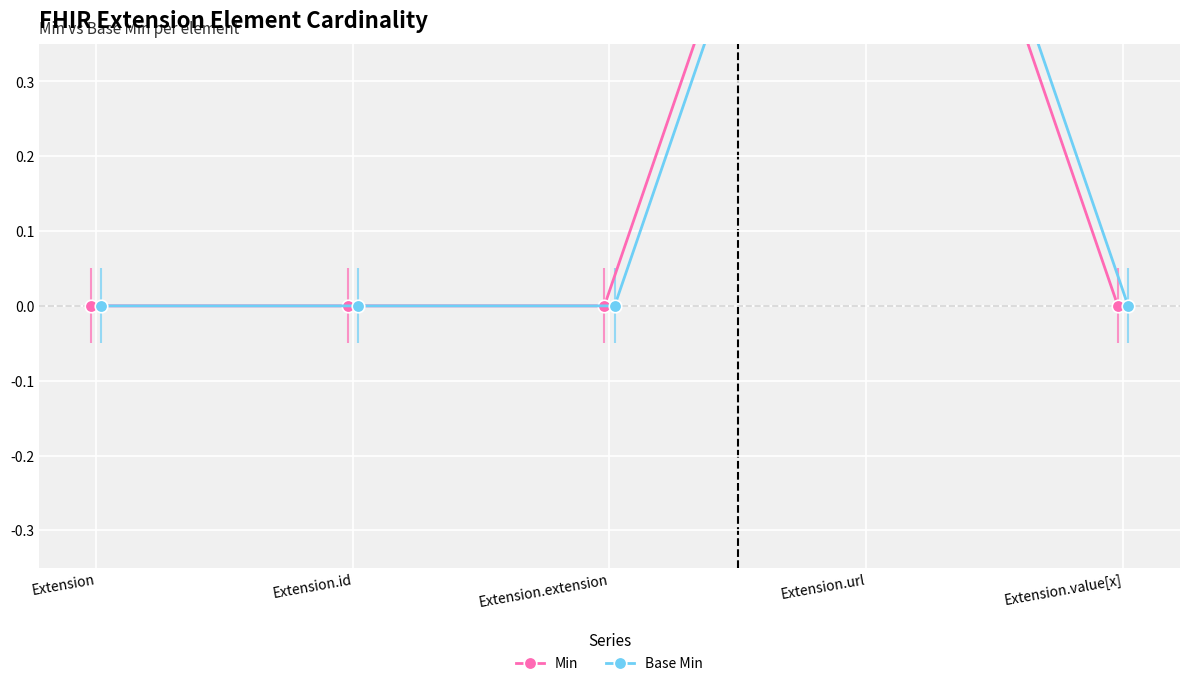

What position from the right is Extension.id?

4